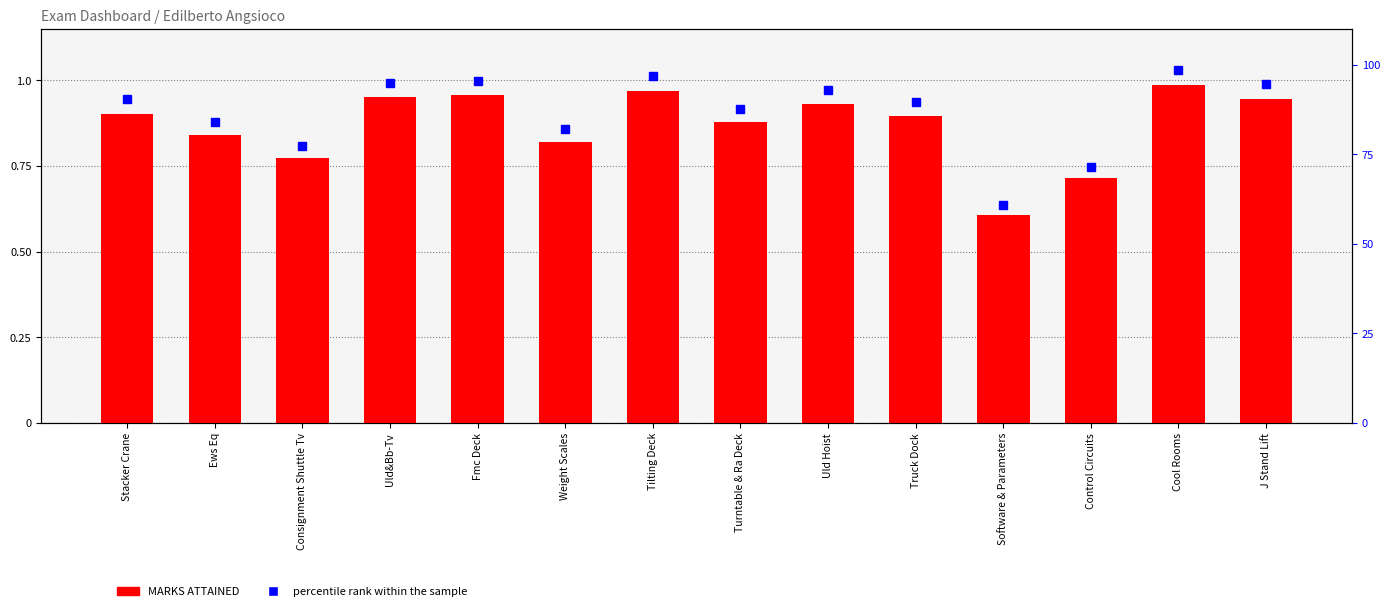

True or false: percentile rank within the sample has a value of 90.3 at Stacker Crane.

True